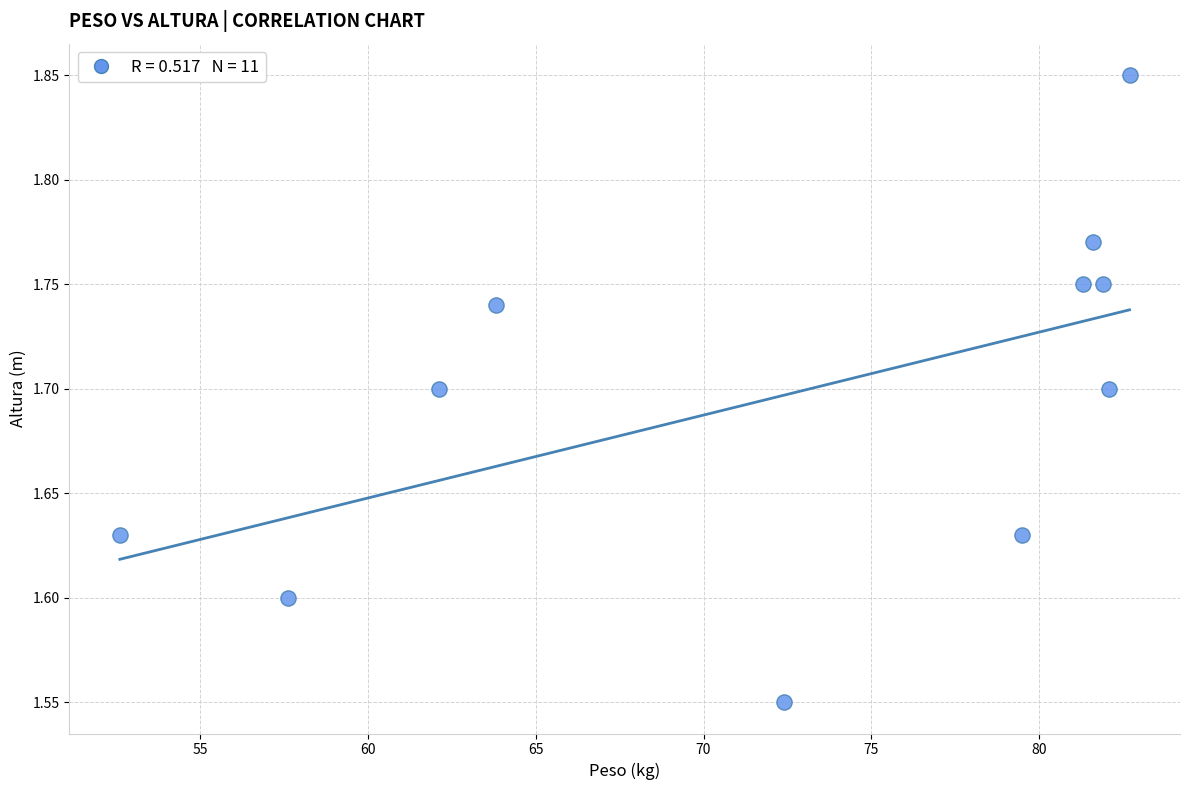

What is the average X value?

72.5